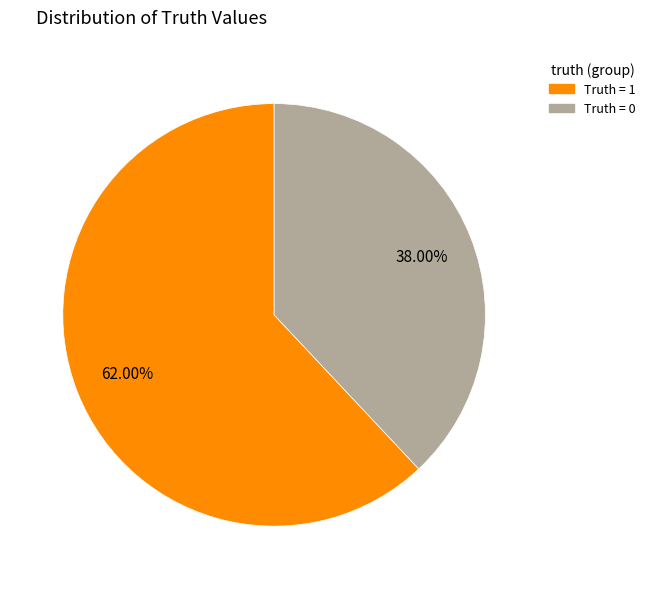

Is there any slice that represents more than half of the pie?

Yes